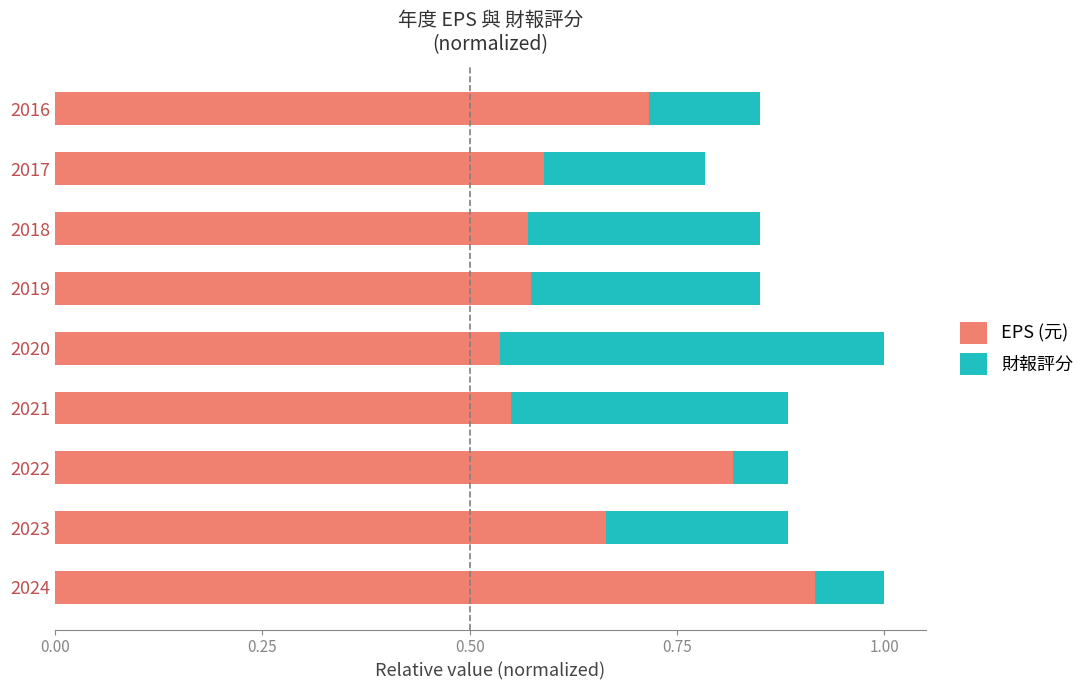

How many series are shown in this chart?

2